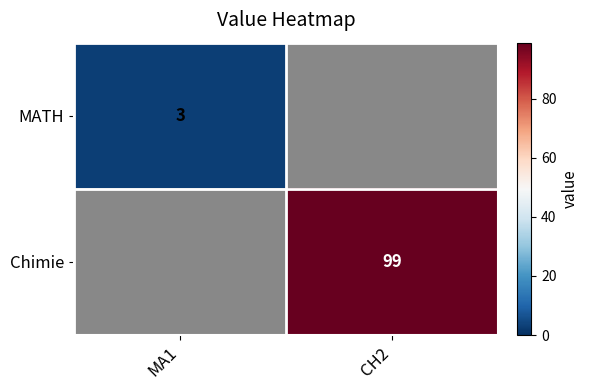

The MATH series shows 3 at MA1. True or false?

True